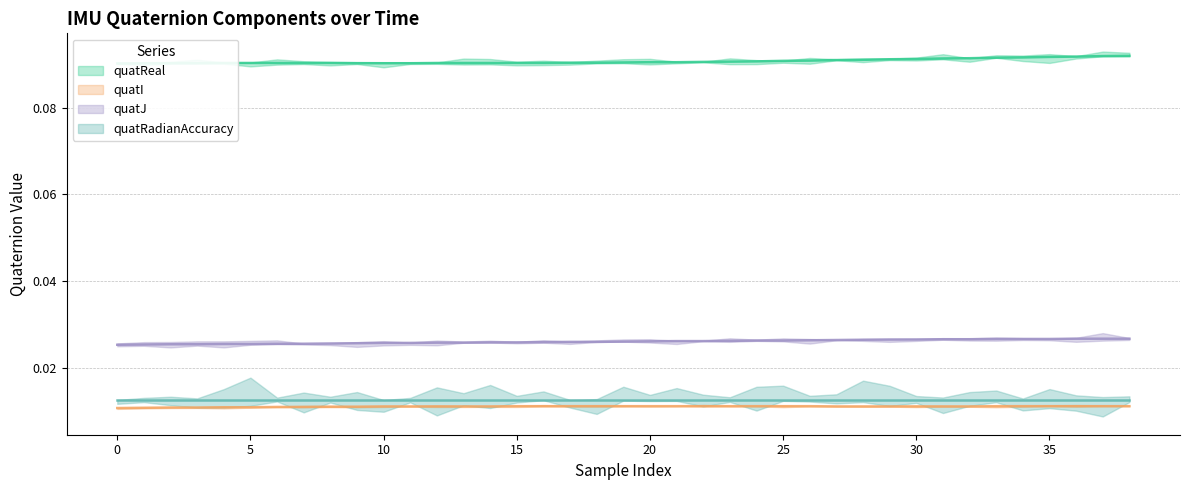

What is the average value of the quatReal series?

0.1